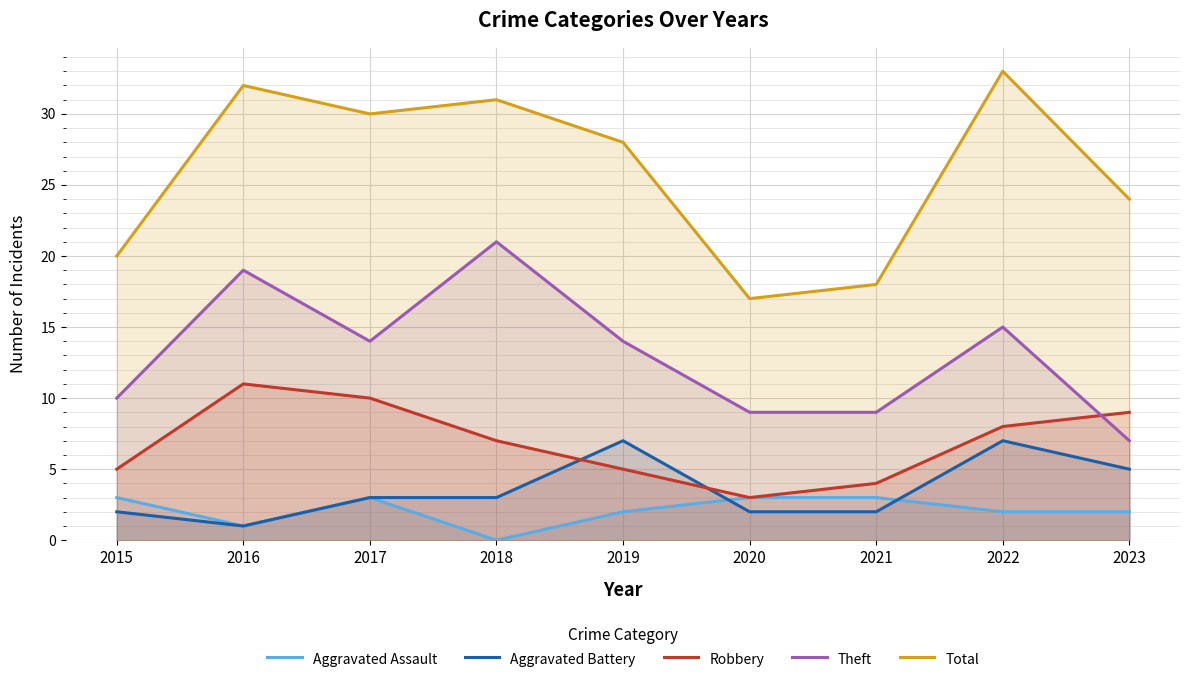

Does the chart display data point markers on the line(s)?

No